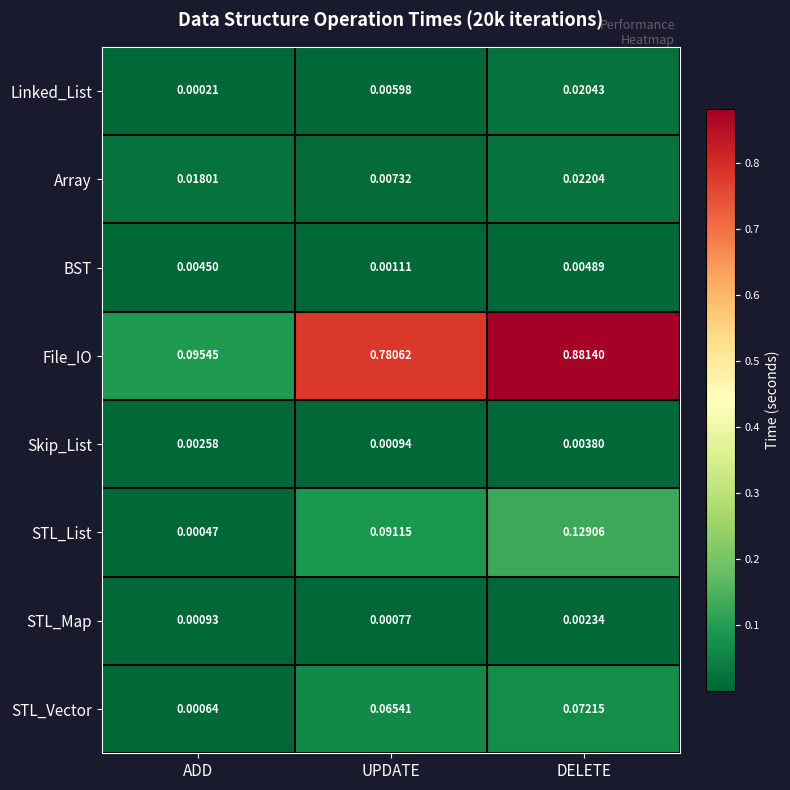

How many categories are shown in the chart?

3